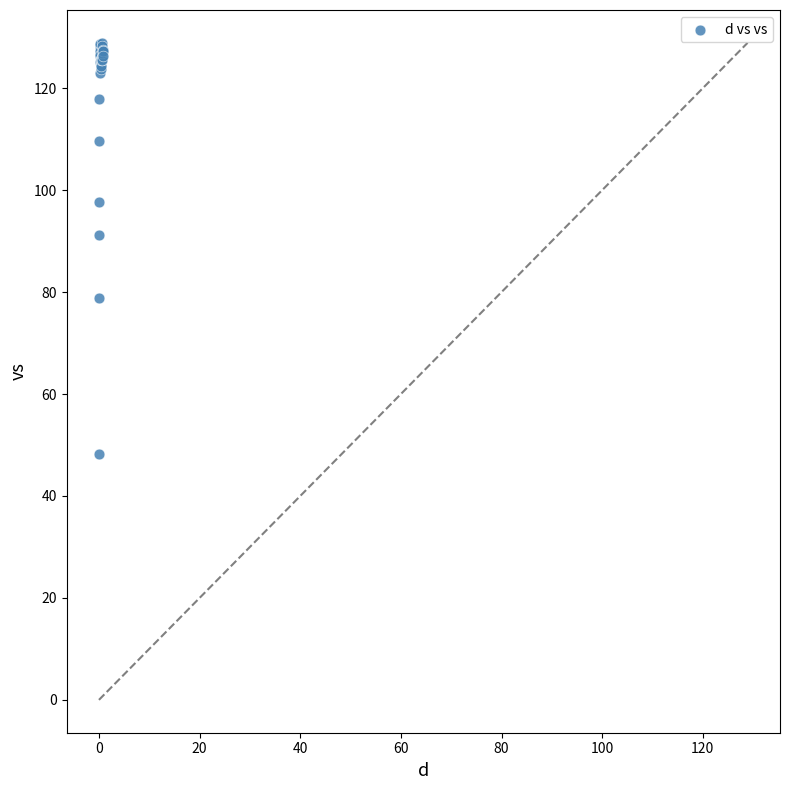

What Y value in the scatter plot is closest to 88?

91.2